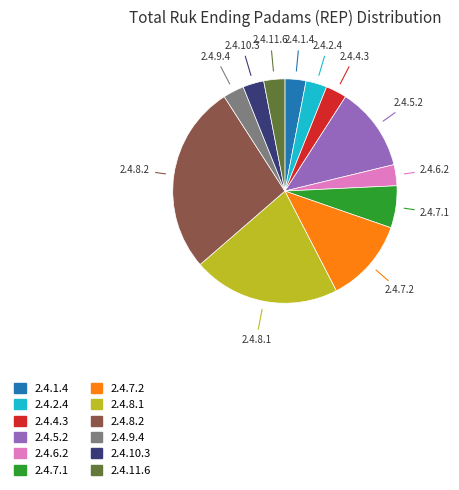

Is there any slice that represents more than half of the pie?

No